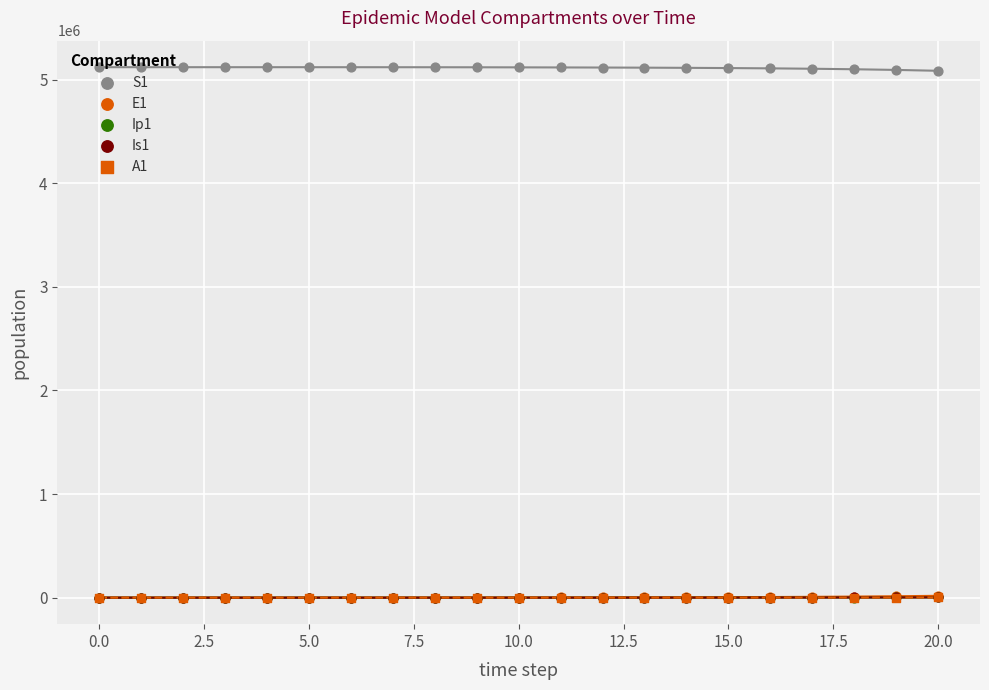

At how many categories does at least one series exceed 2214638?

21